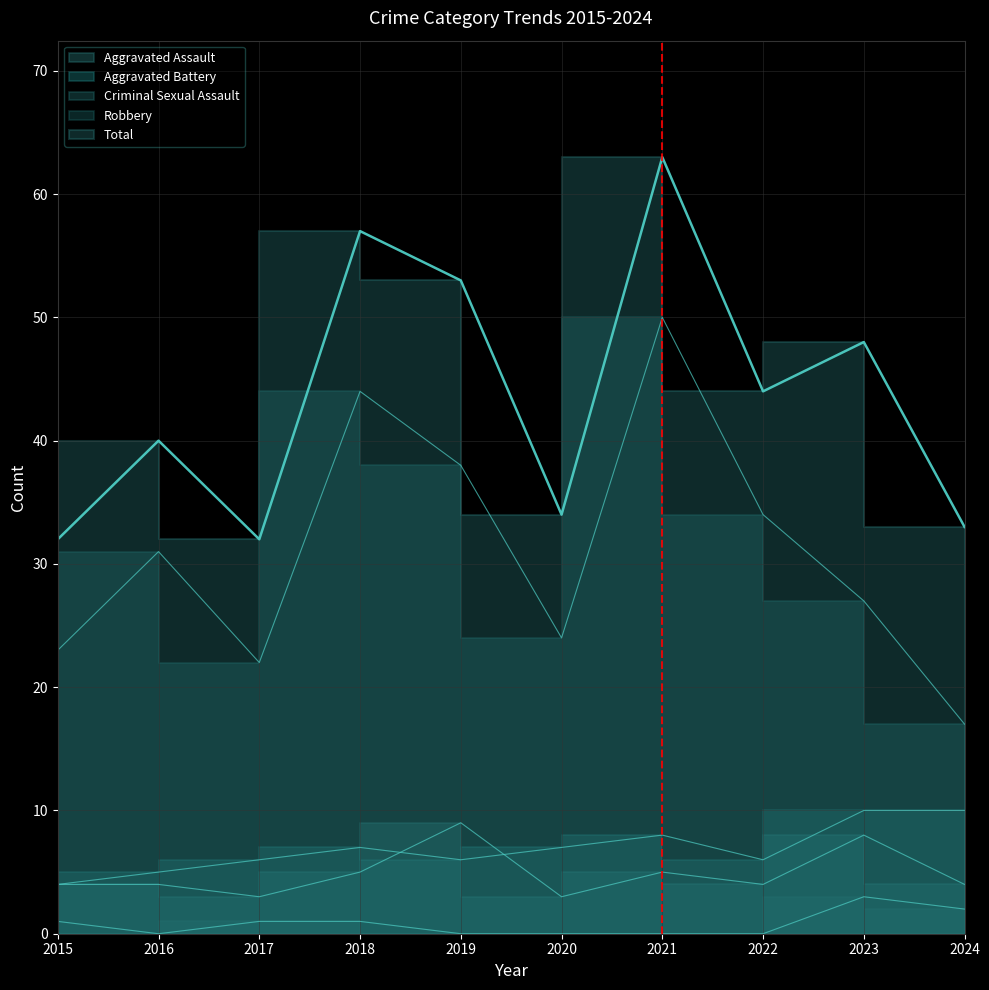

How many data points in Aggravated Battery are above 7?

3